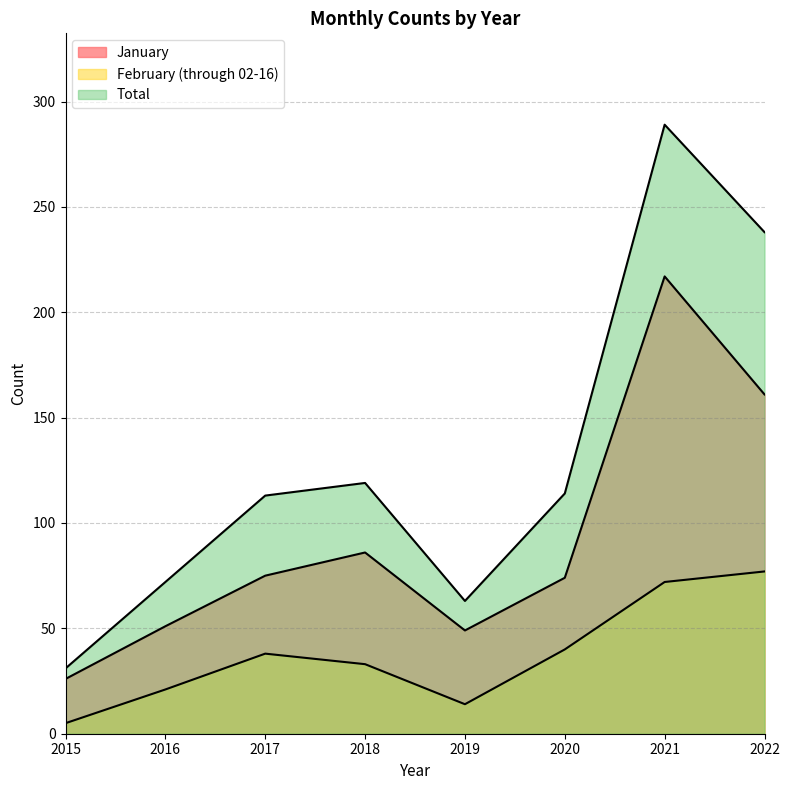

At which category is the sum across all series the highest?

2021